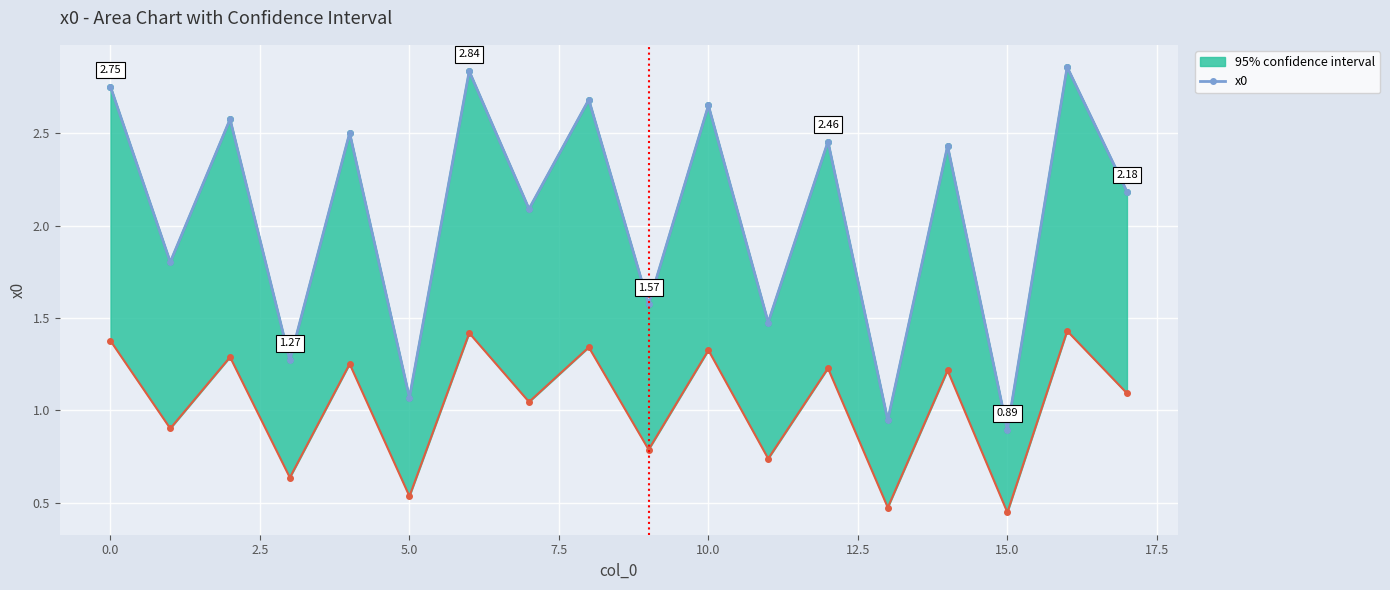

What is the sum of all values?

37.1